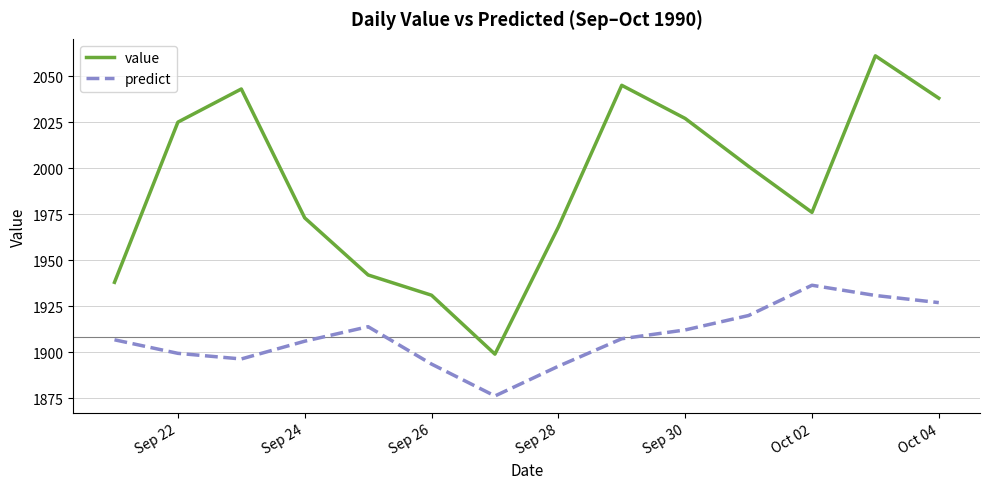

What is the minimum value shown in the chart?

1876.3